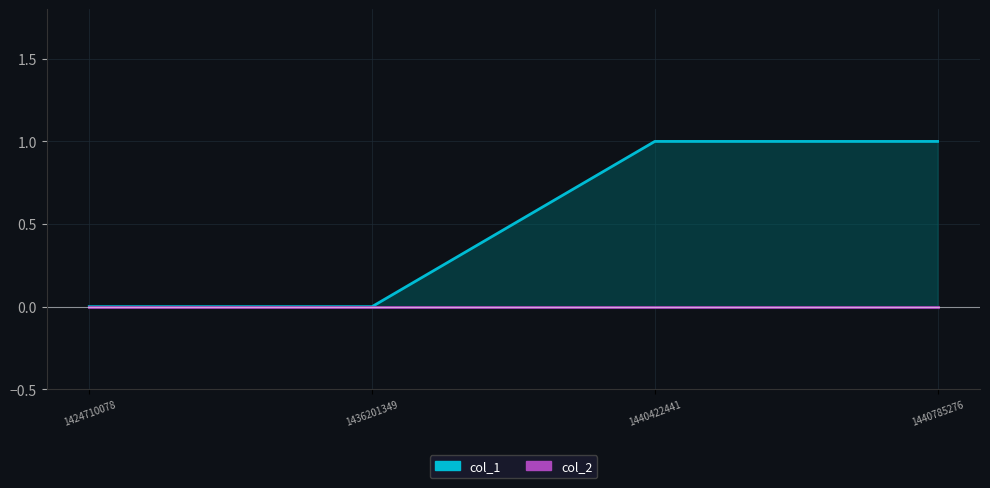

How many distinct data groups are displayed?

2